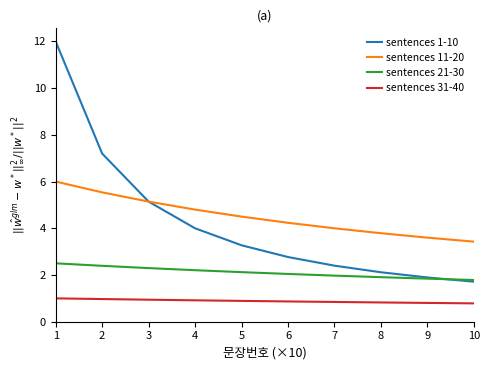

Which series has the largest total across all categories?

sentences 11-20